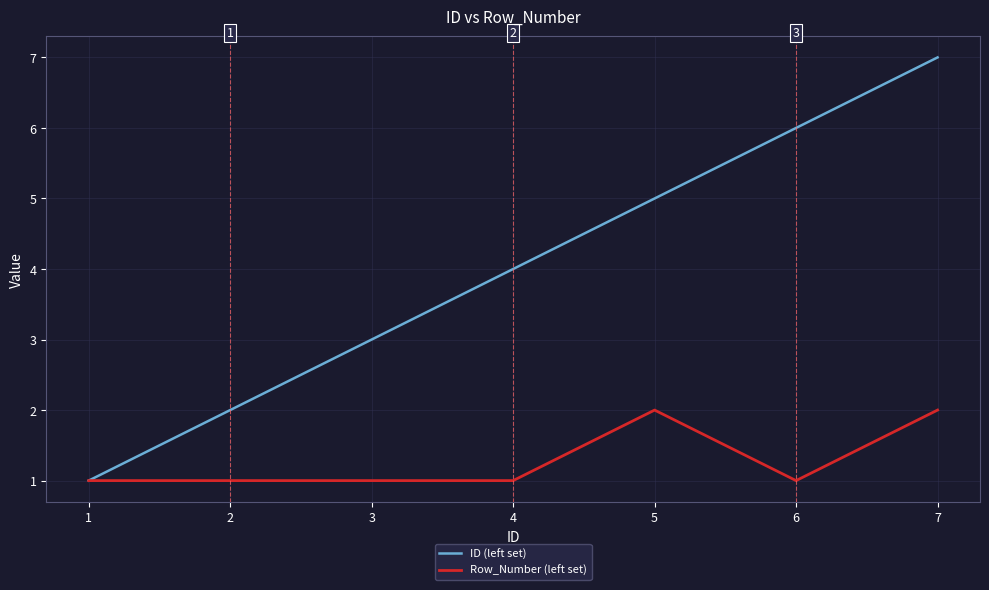

Which series has the widest spread of values?

ID (left set)